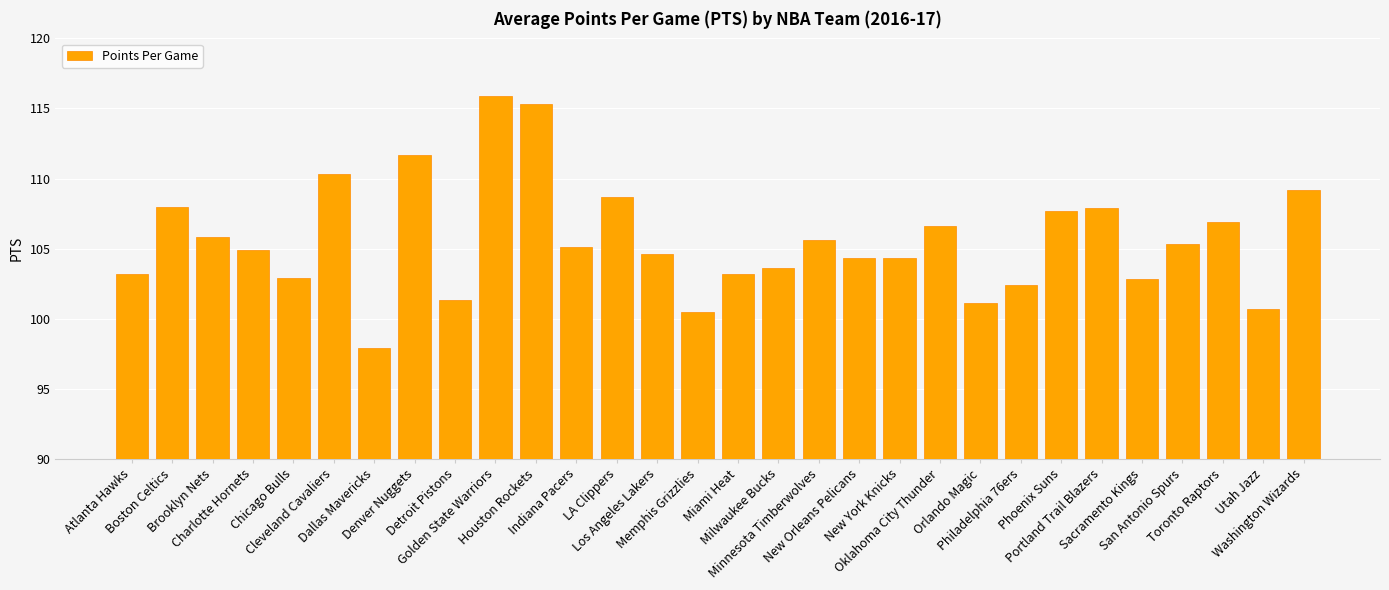

What is the smallest value displayed?

97.9